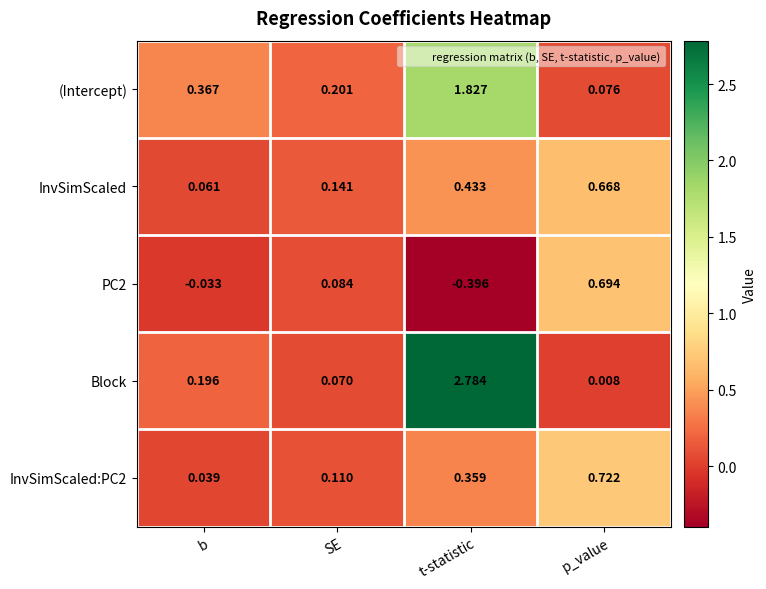

Which series has the widest spread of values?

Block